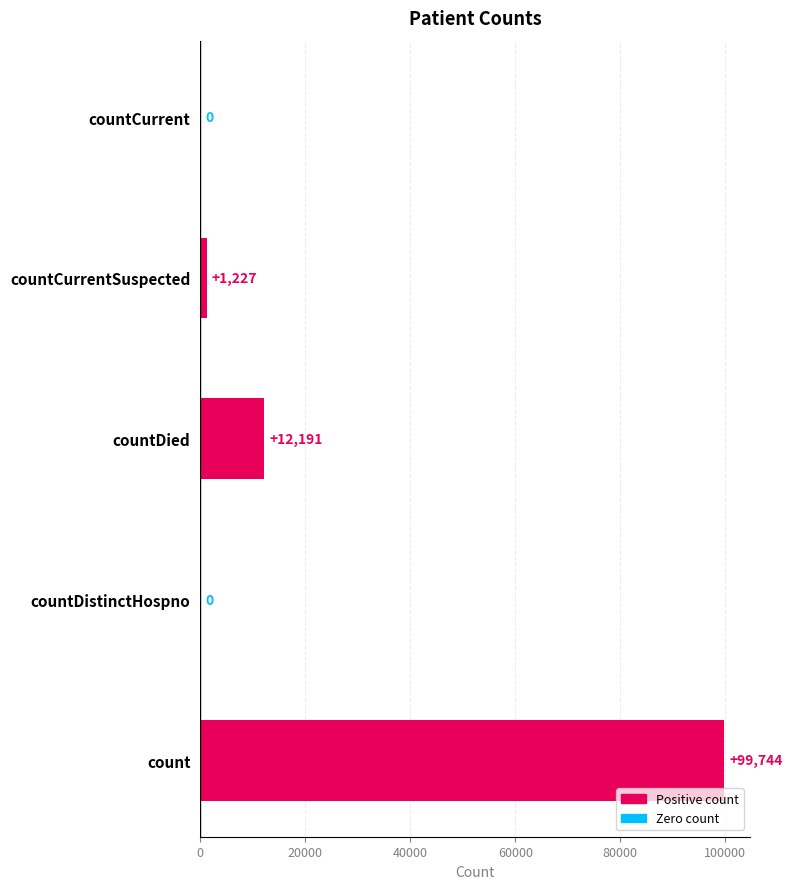

Read the value at count.

99744